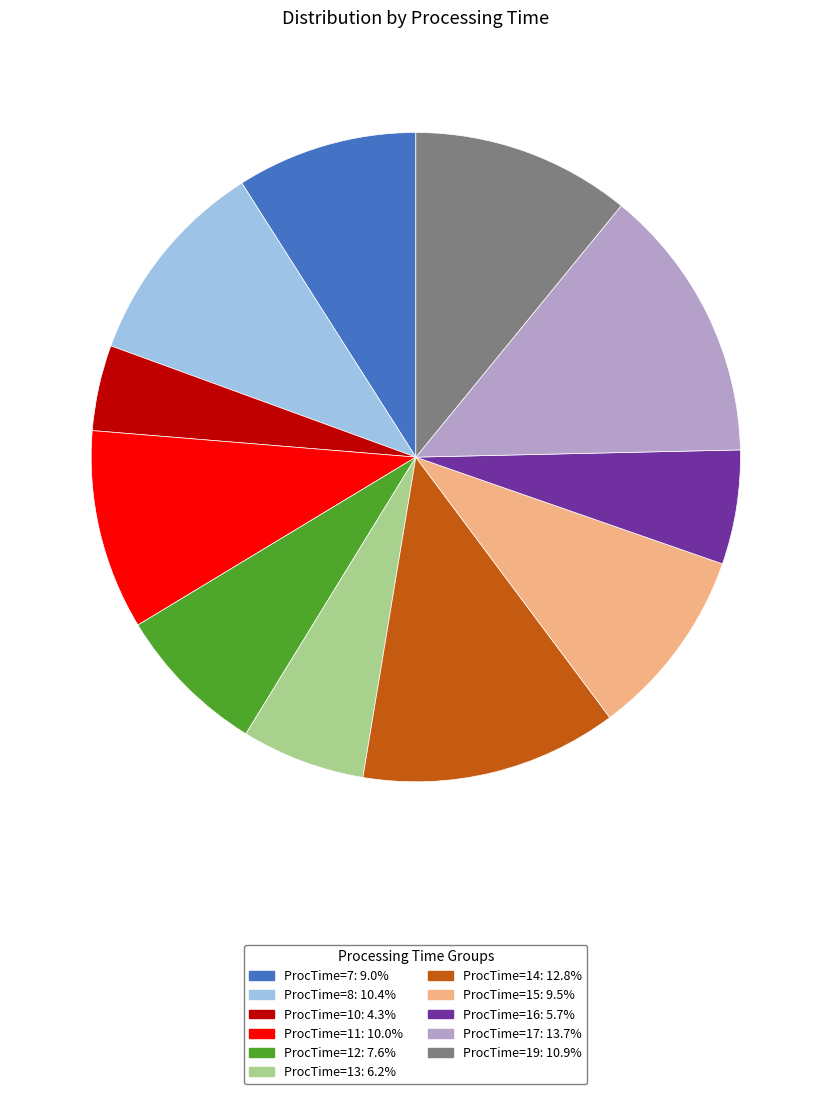

Is there a majority slice in this chart?

No